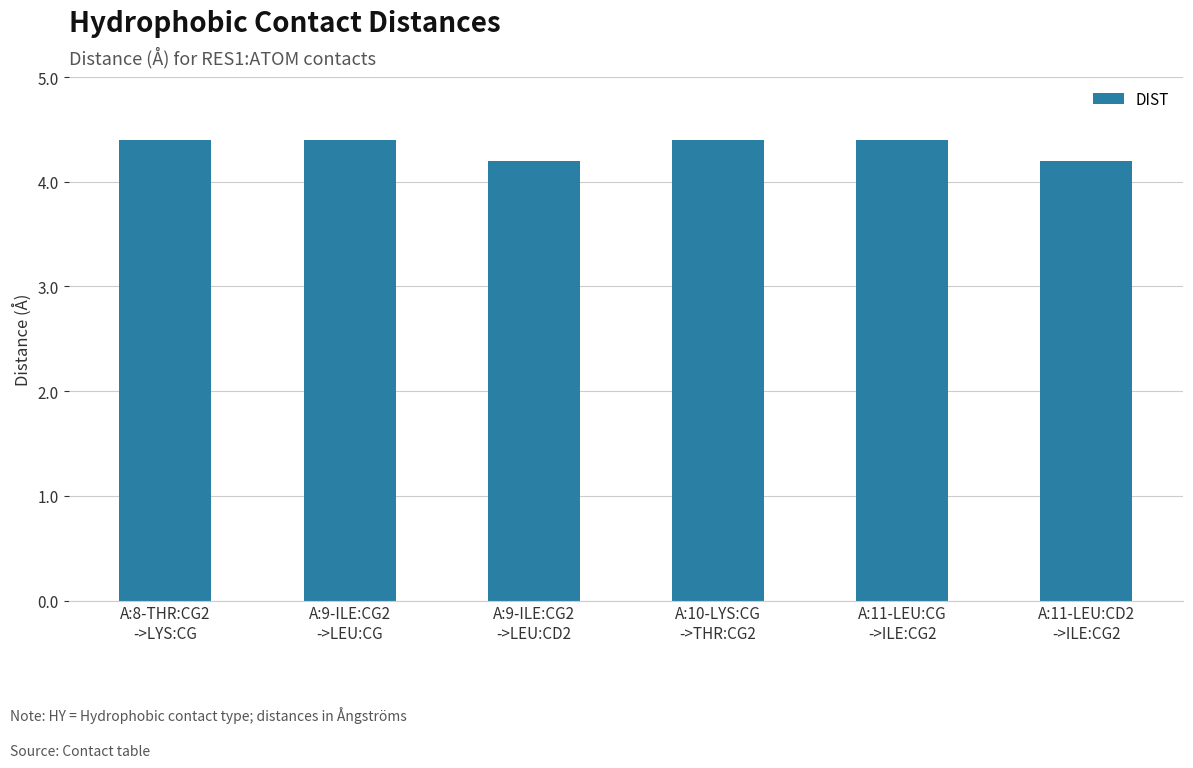

Are the bars grouped side by side (vs. stacked)?

No